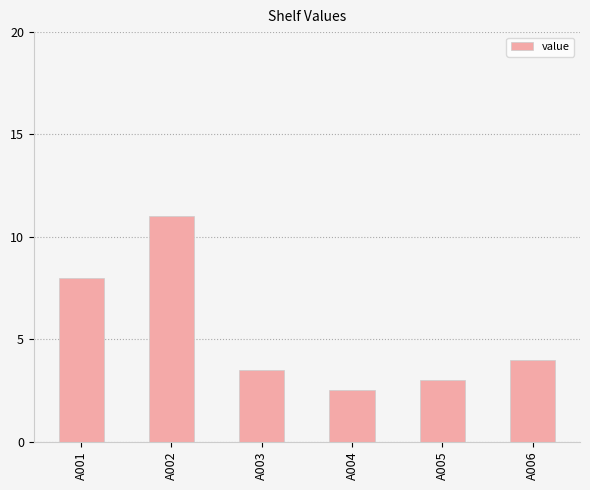

Rank the categories by value from lowest to highest.

A004, A005, A003, A006, A001, A002